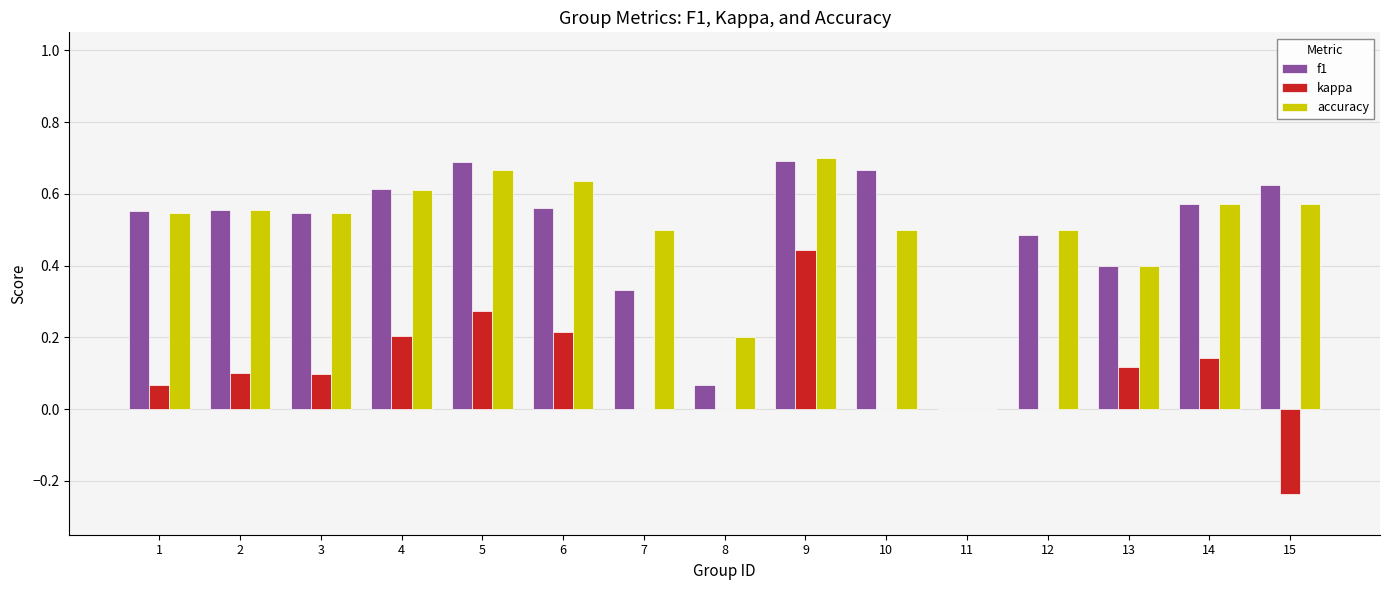

Is the value of kappa at 2 greater than the value of f1 at 8?

Yes